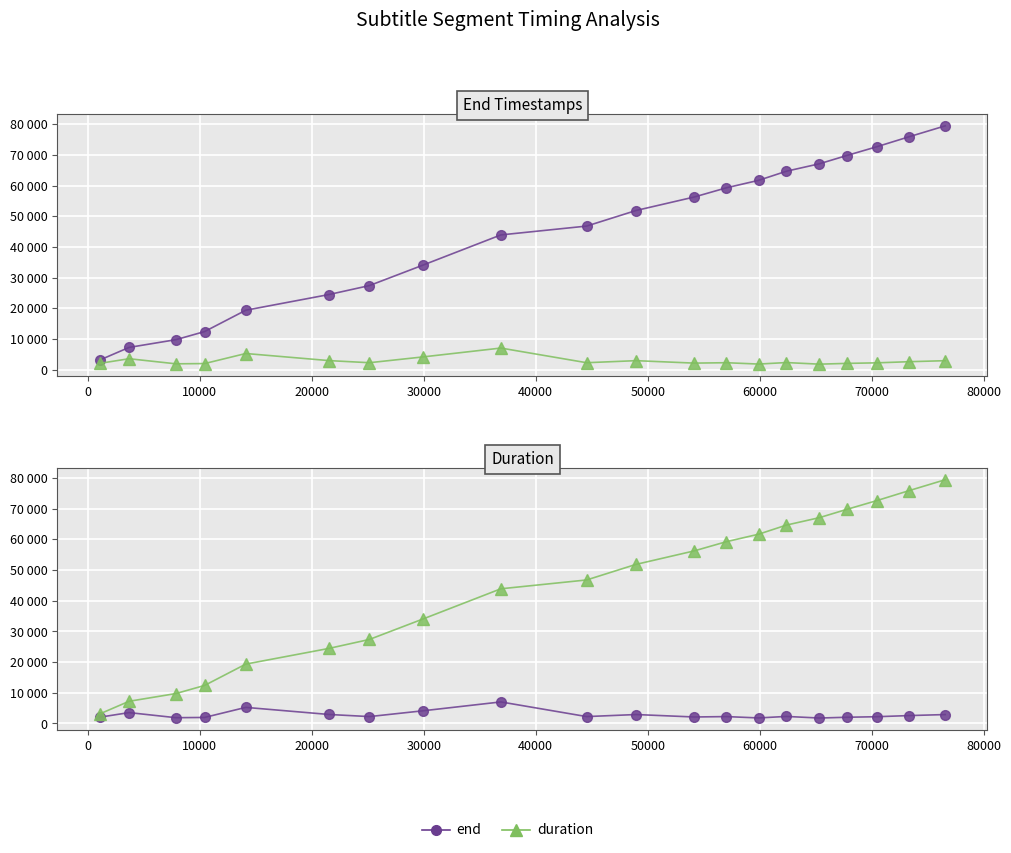

True or false: end has a value of 100479 at 16.

False